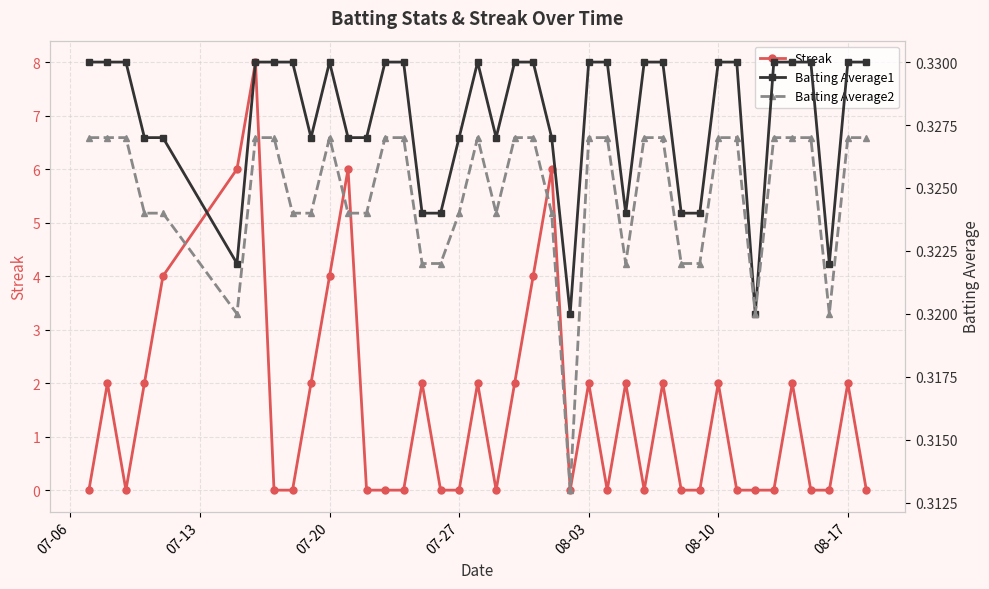

Count the Streak values in the range 0 to 2.

33